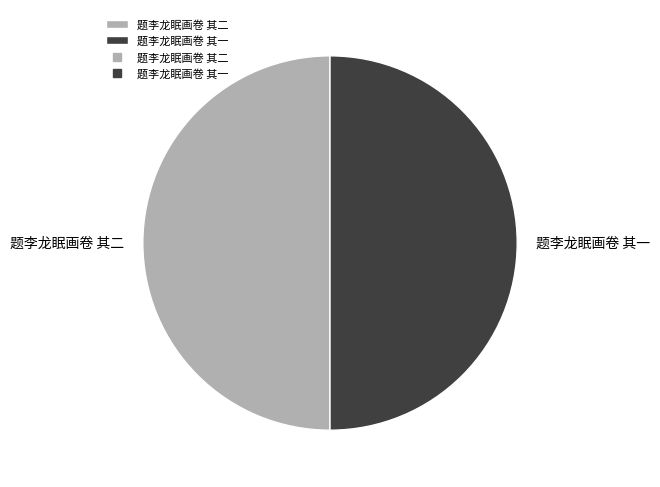

Is the sum of 题李龙眠画卷 其二 and 题李龙眠画卷 其一 greater than half?

Yes